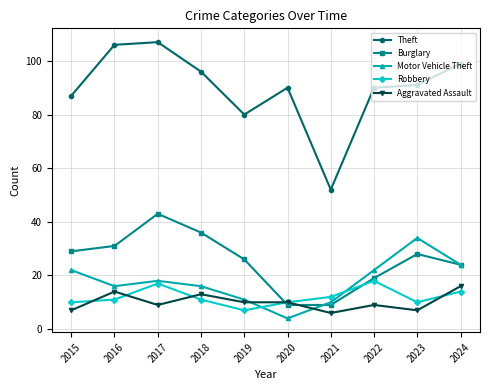

What is the total value across all series at 2020?

123